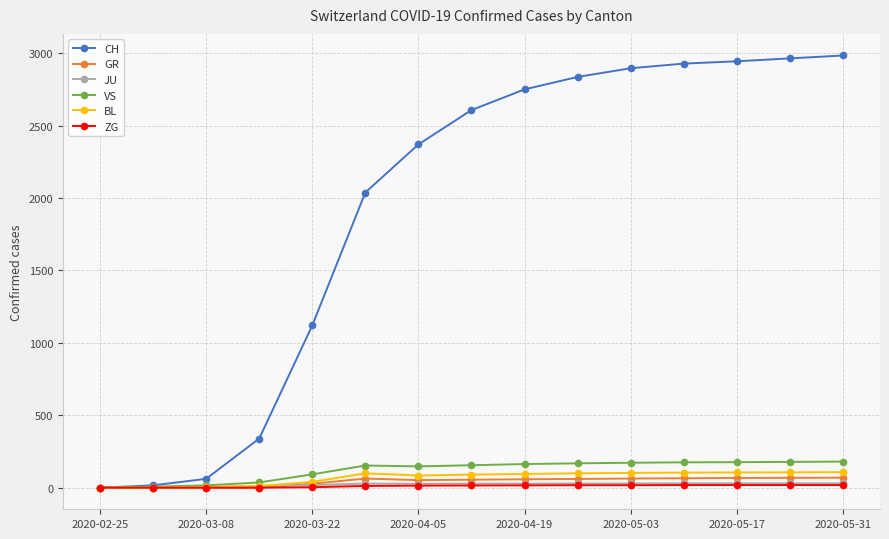

What is the greatest value displayed?

2984